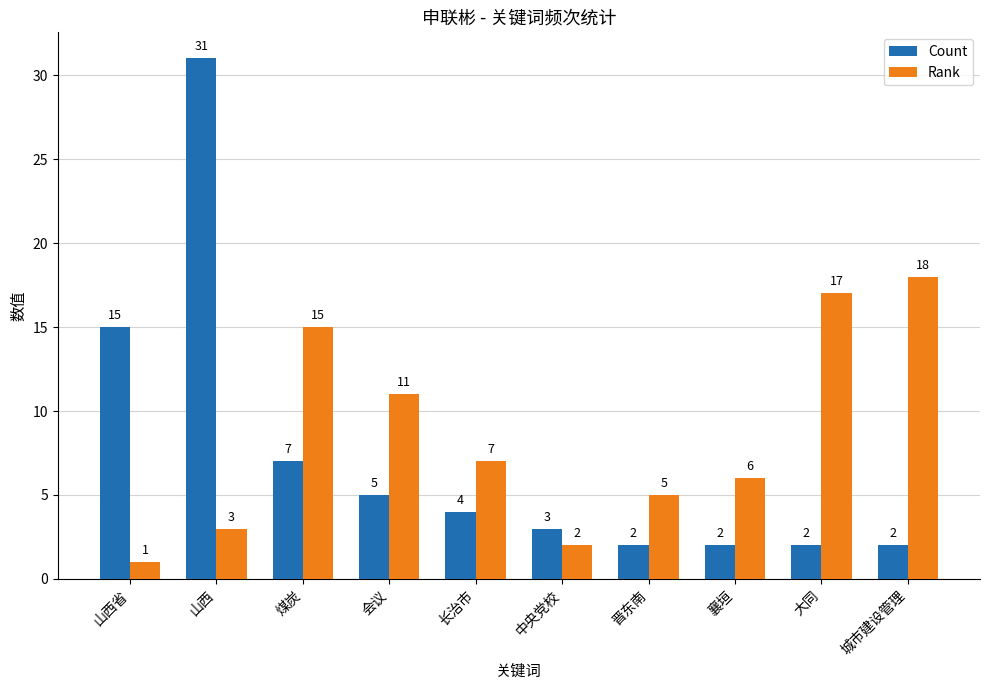

What is the minimum value for Count?

2